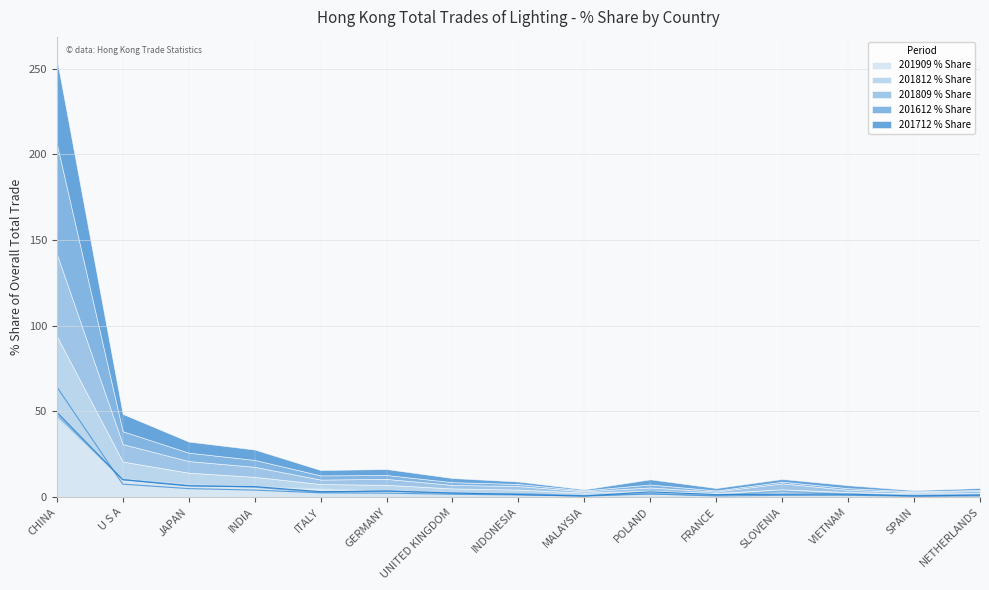

Between SLOVENIA and POLAND, which is larger?

POLAND